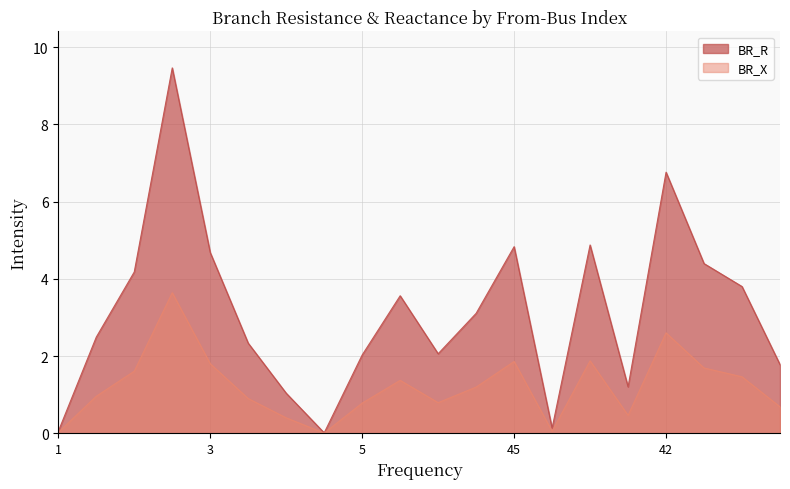

At how many categories does at least one series exceed 1?

17